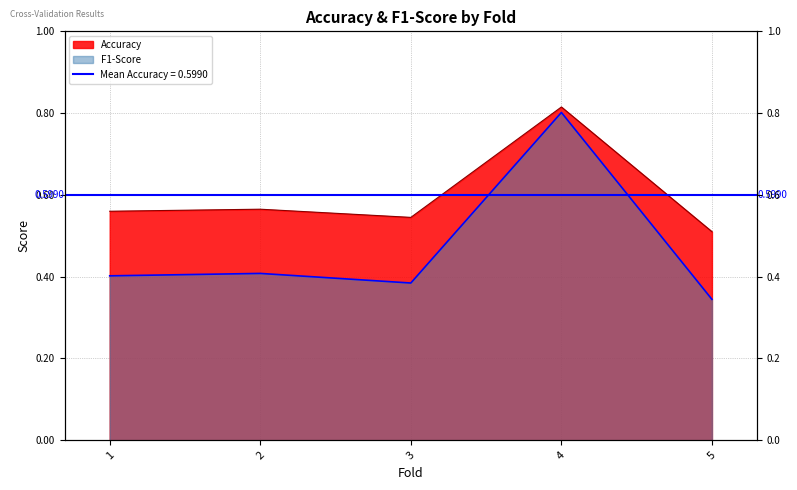

What is the difference between the Accuracy values at 1 and 5?

0.1